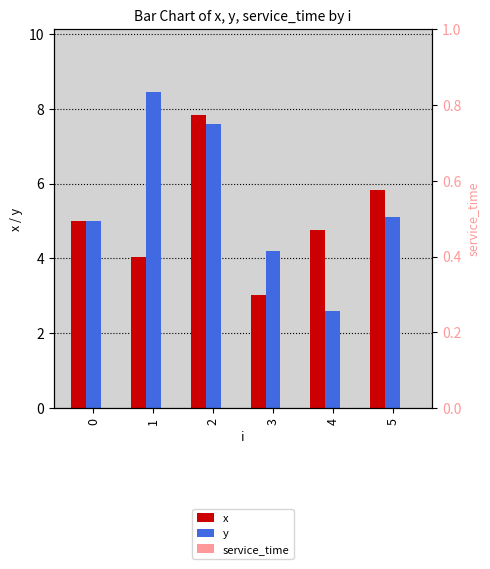

Are the bars horizontal?

No